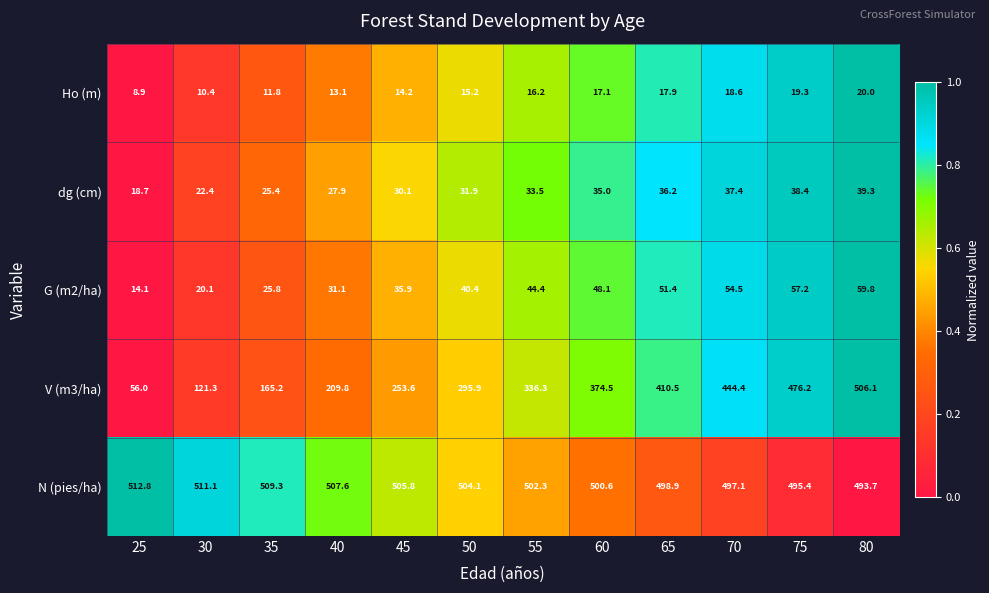

True or false: G (m2/ha) has a value of 39.0 at 75.

False